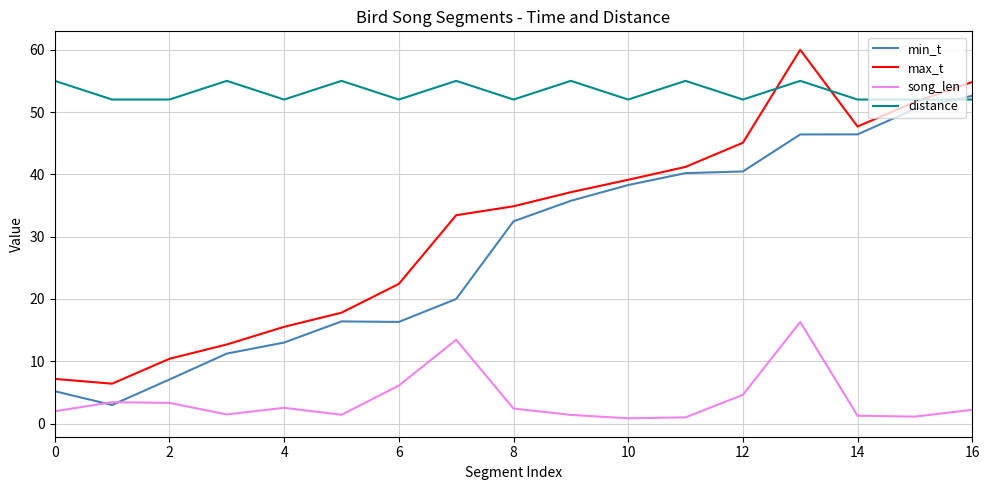

Which series has the largest total across all categories?

distance